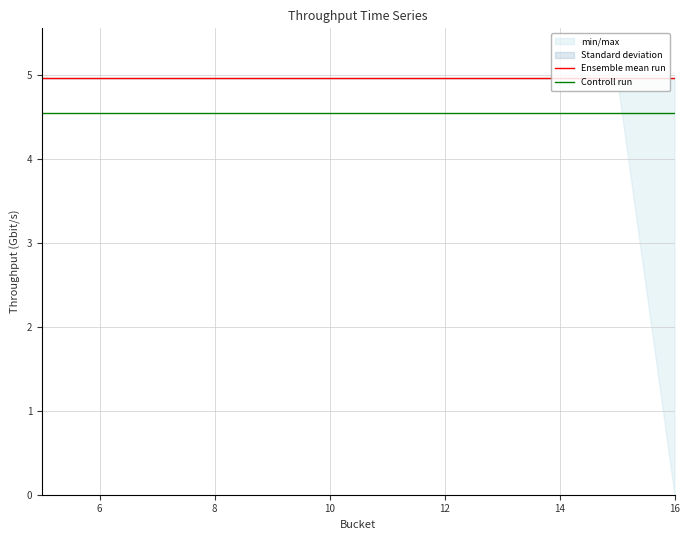

Which series has the largest total across all categories?

Ensemble mean run